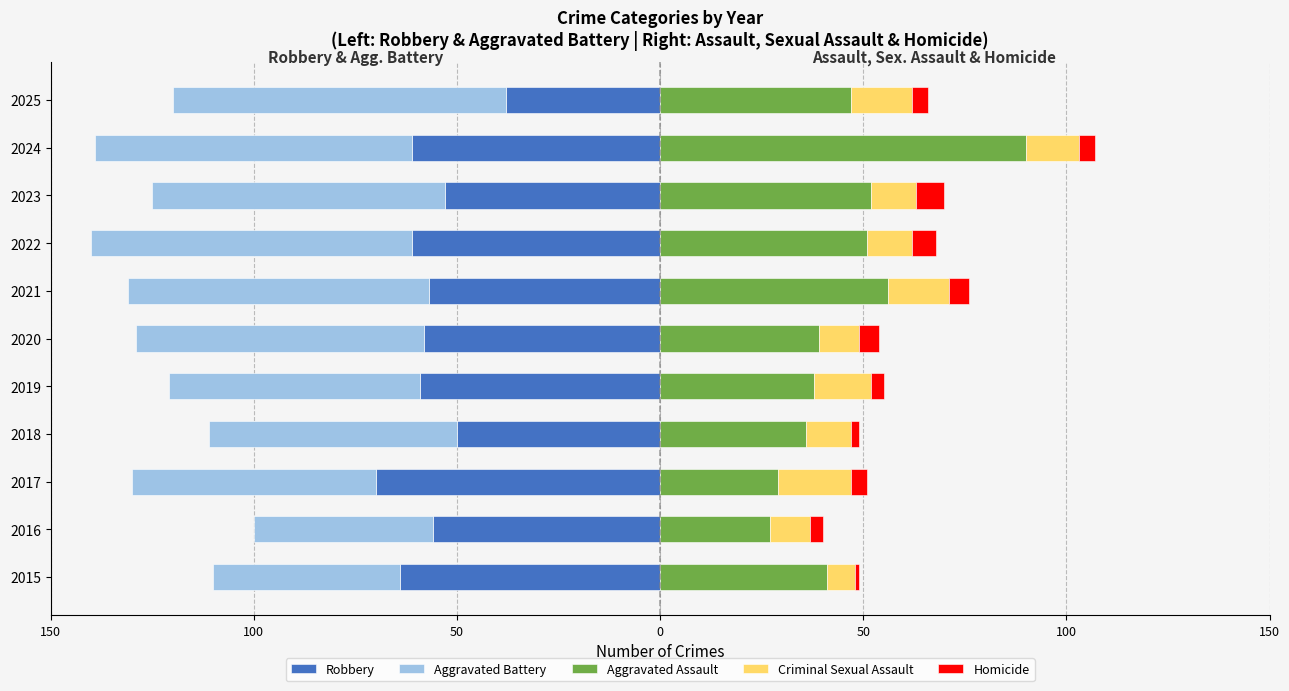

True or false: Aggravated Assault has a value of 90 at 2022.

False